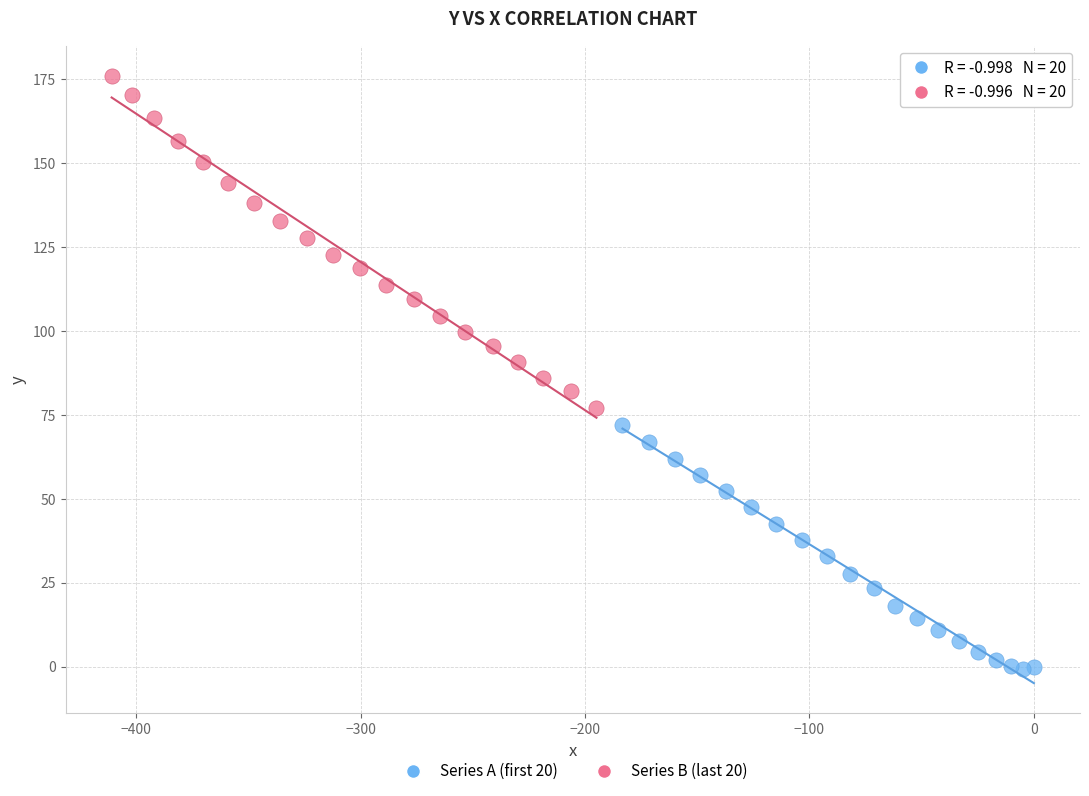

Which series has the widest spread of Y values?

Series B (last 20)